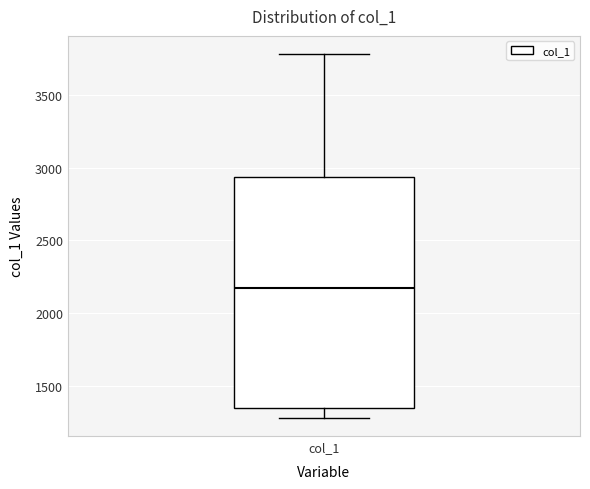

Read this box plot against the y-axis: the position of the median line, the range covered by the box, and the ends of both whiskers. The values are not printed on the chart, so give them approximately, as read against the axis.

median 2150, box 1350 to 2950, whiskers 1300 to 3800